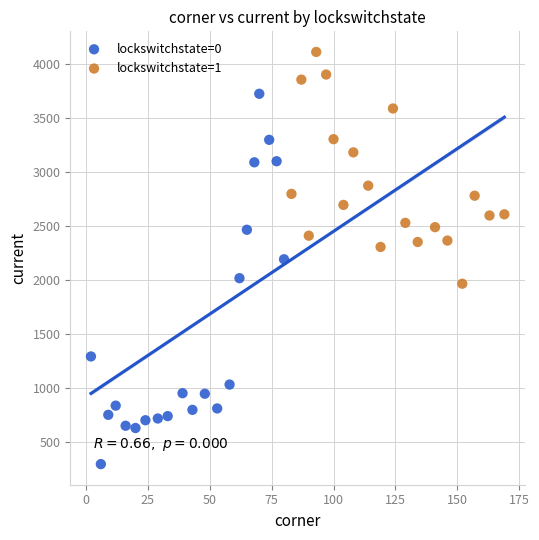

Which series contains the highest Y value?

lockswitchstate=1